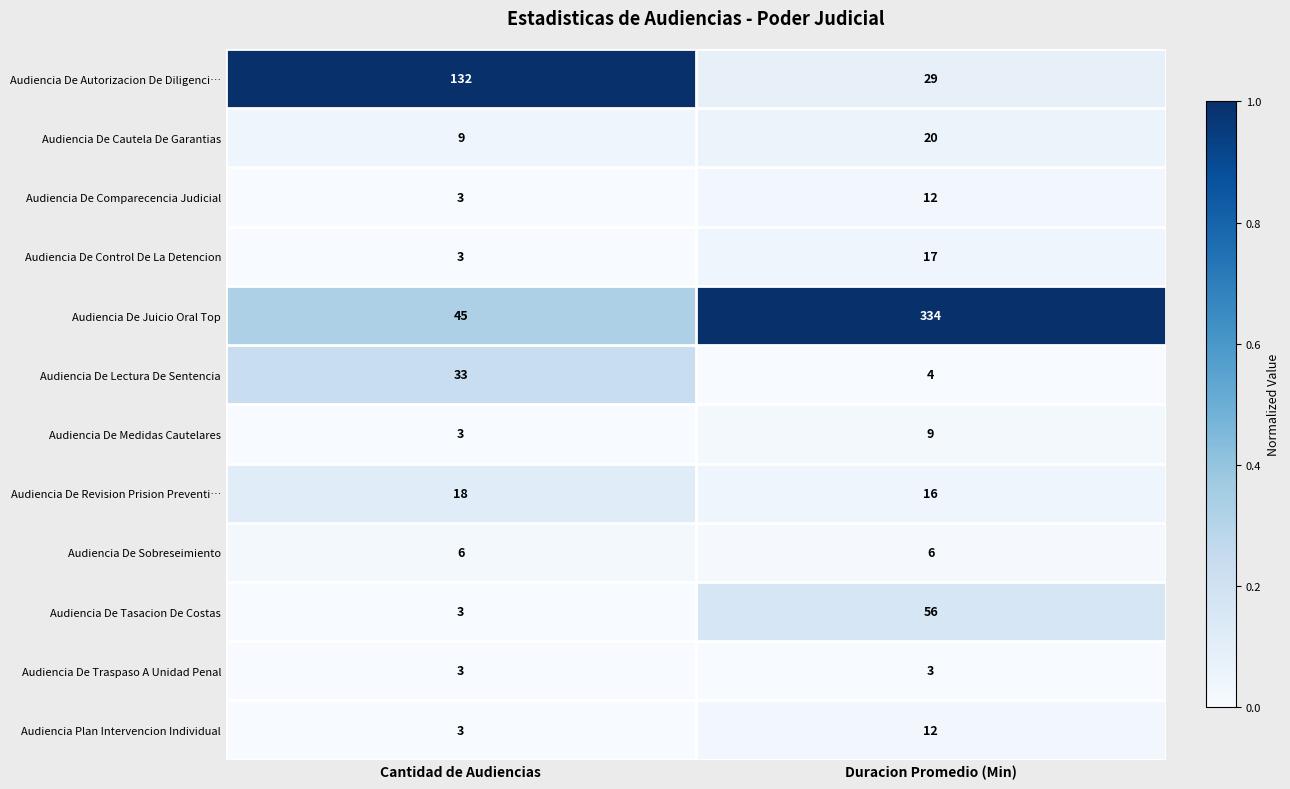

Reading left to right, transcribe all the data shown in this chart.

Audiencia De Autorizacion De Diligenci…: 132	29
Audiencia De Cautela De Garantias: 9	20
Audiencia De Comparecencia Judicial: 3	12
Audiencia De Control De La Detencion: 3	17
Audiencia De Juicio Oral Top: 45	334
Audiencia De Lectura De Sentencia: 33	4
Audiencia De Medidas Cautelares: 3	9
Audiencia De Revision Prision Preventi…: 18	16
Audiencia De Sobreseimiento: 6	6
Audiencia De Tasacion De Costas: 3	56
Audiencia De Traspaso A Unidad Penal: 3	3
Audiencia Plan Intervencion Individual: 3	12